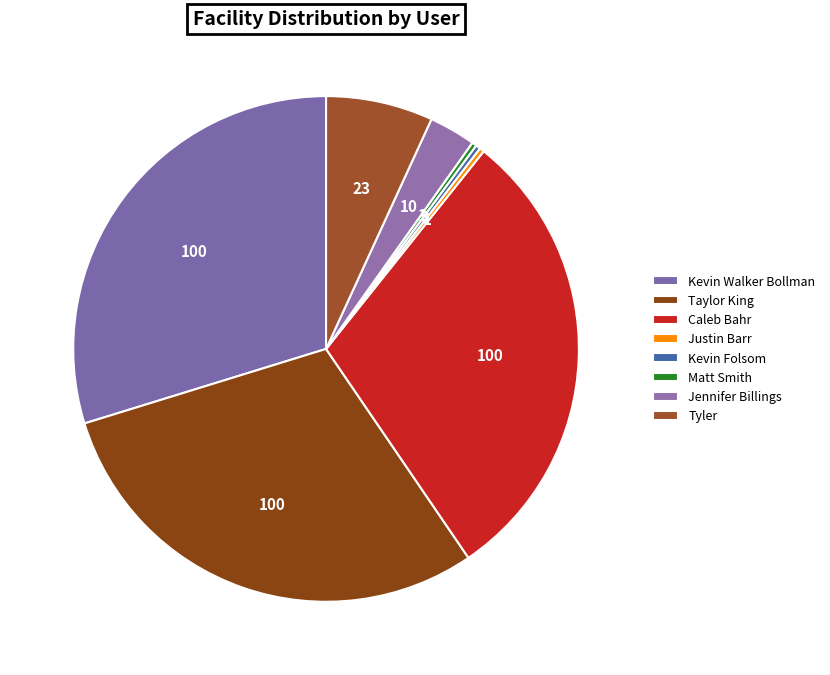

What percentage is the Jennifer Billings slice, to the nearest percent?

3%